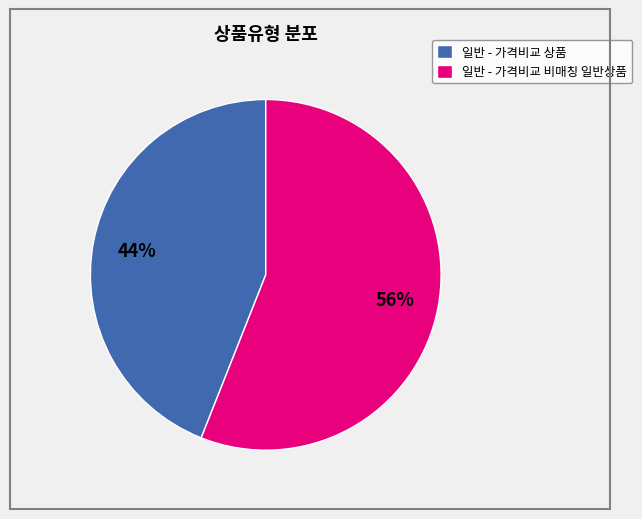

How many slices are in this pie chart?

2